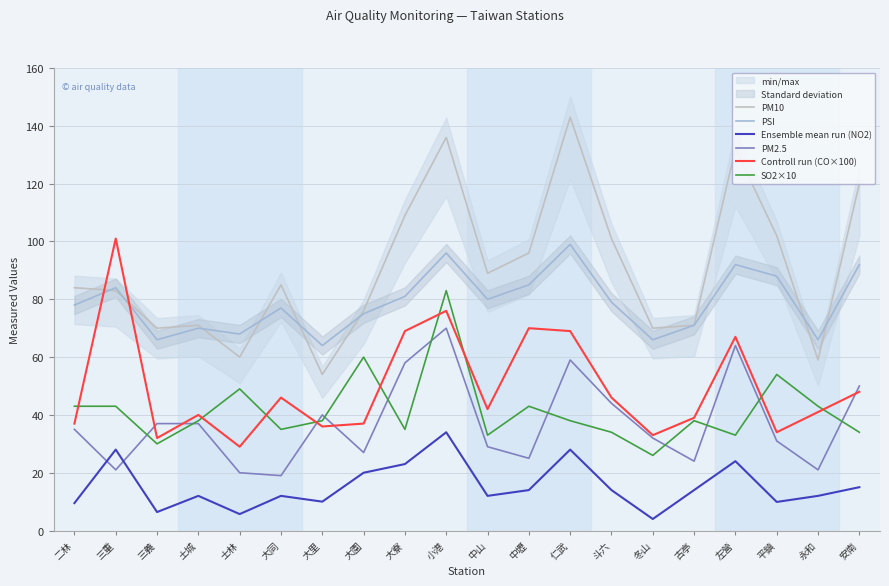

What value does the PM10 series have at 大園?

76.0